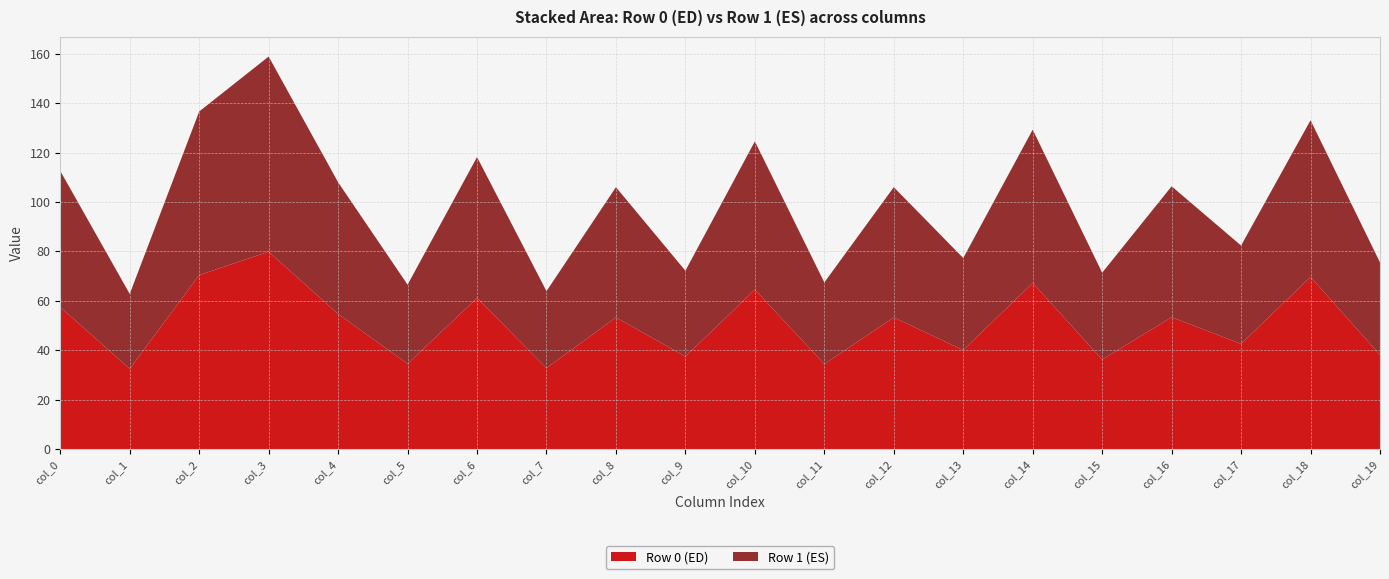

The value of Row 0 (ED) at col_17 is 42.6. True or false?

True